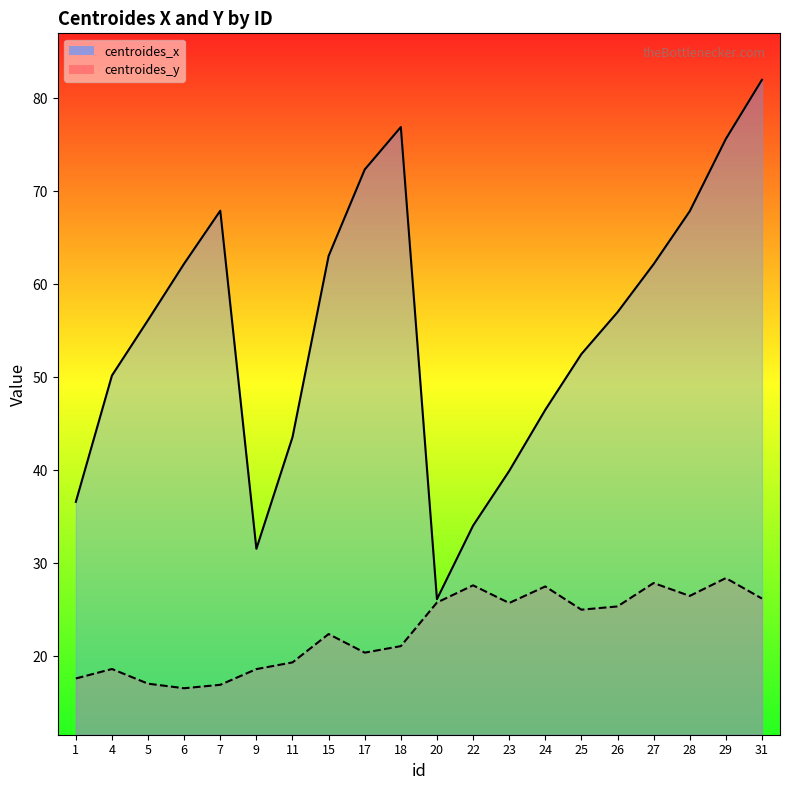

In centroides_x, how many points are higher than both neighbors (excluding endpoints)?

2